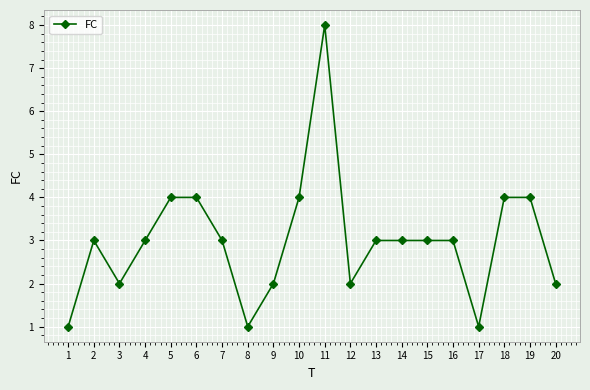

Is it true that the value at 4 is 5?

False